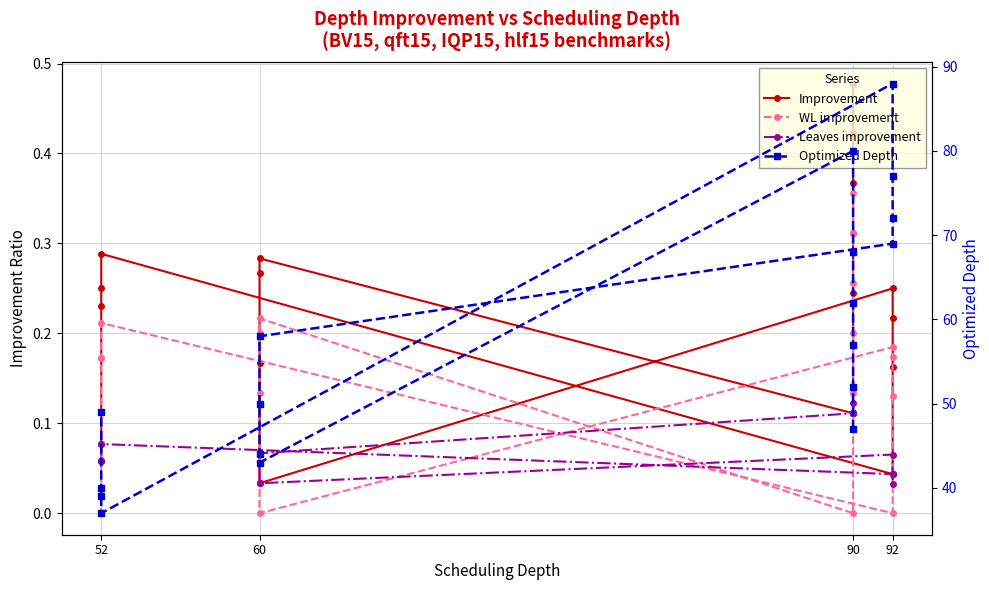

At how many categories does at least one series exceed 10?

18